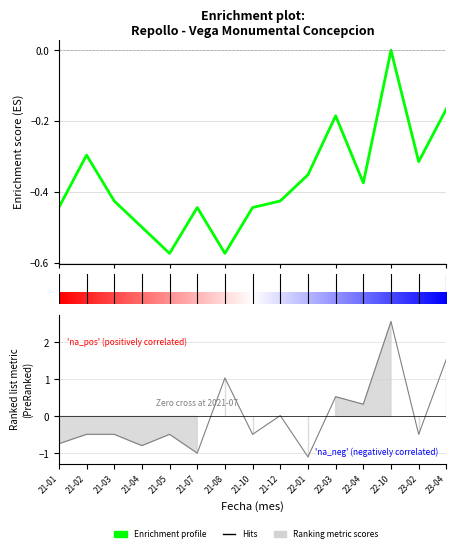

What is the value of the Volumen point at the 3rd from the left?

-0.5